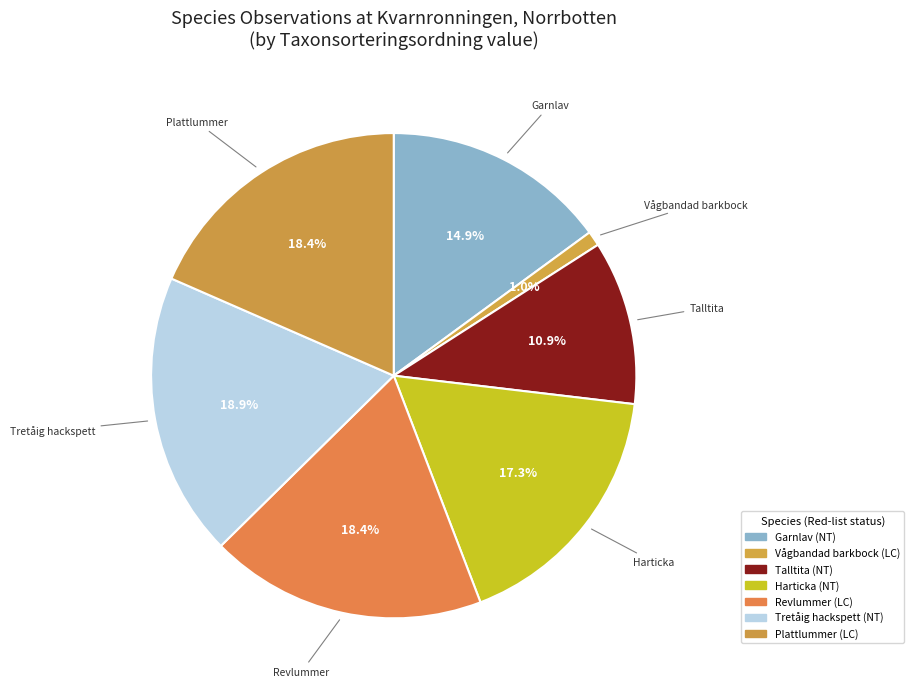

Is Harticka the majority of the pie?

No